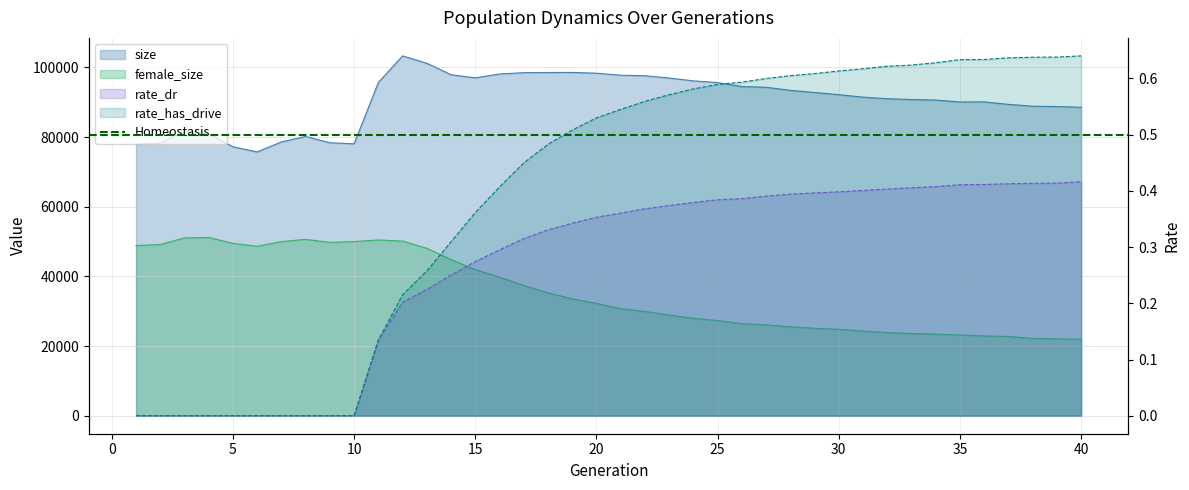

At which category does the chart reach its peak across all series?

12